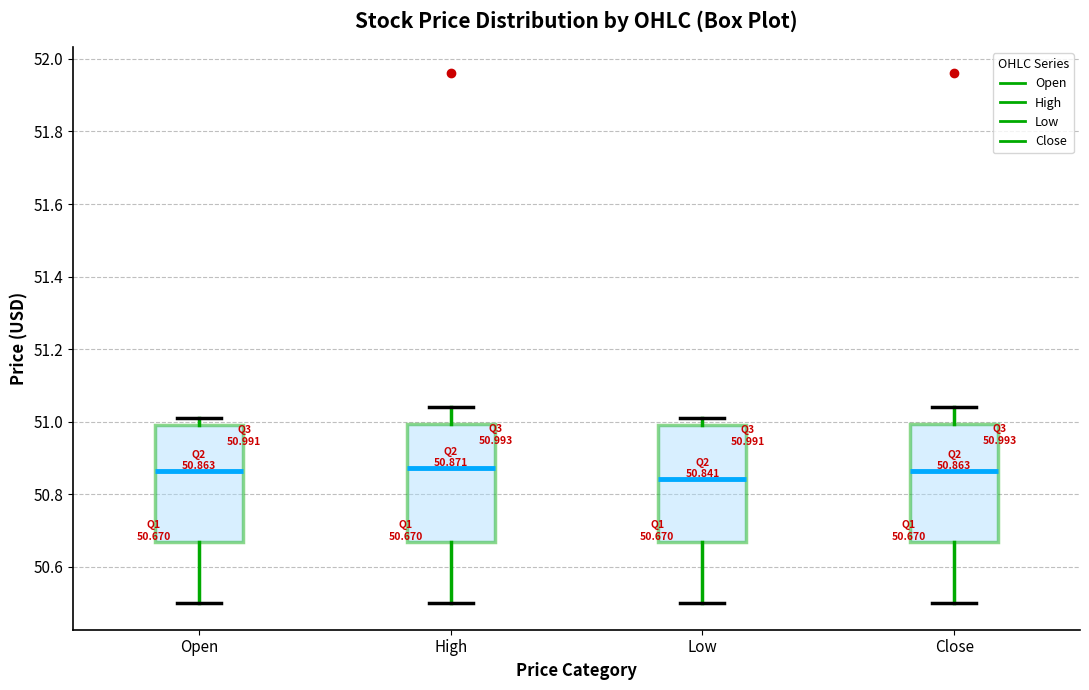

Which box has the lowest median line?

Low